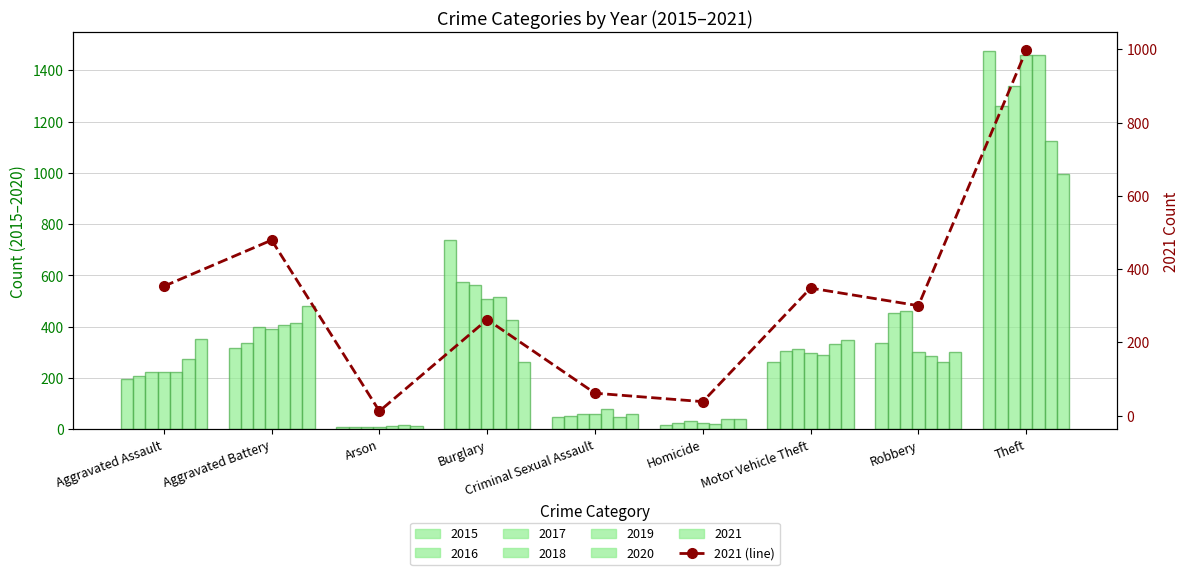

Rank the categories by value from highest to lowest.

Theft, Aggravated Battery, Aggravated Assault, Motor Vehicle Theft, Robbery, Burglary, Criminal Sexual Assault, Homicide, Arson